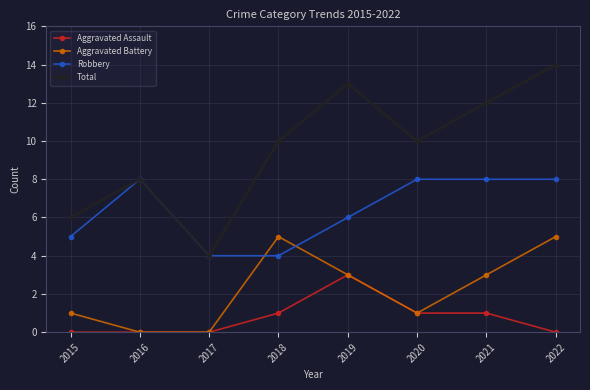

Does the chart display data point markers on the line(s)?

Yes